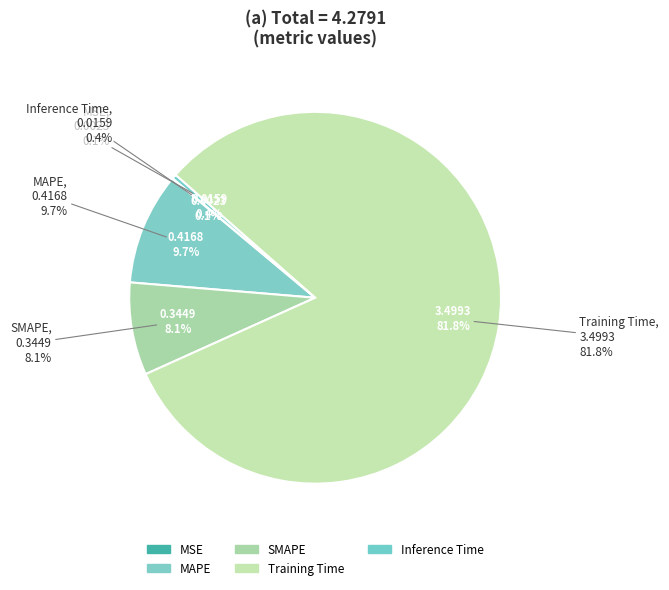

To the nearest percent, what is the combined percentage of MAPE and Inference Time?

10%